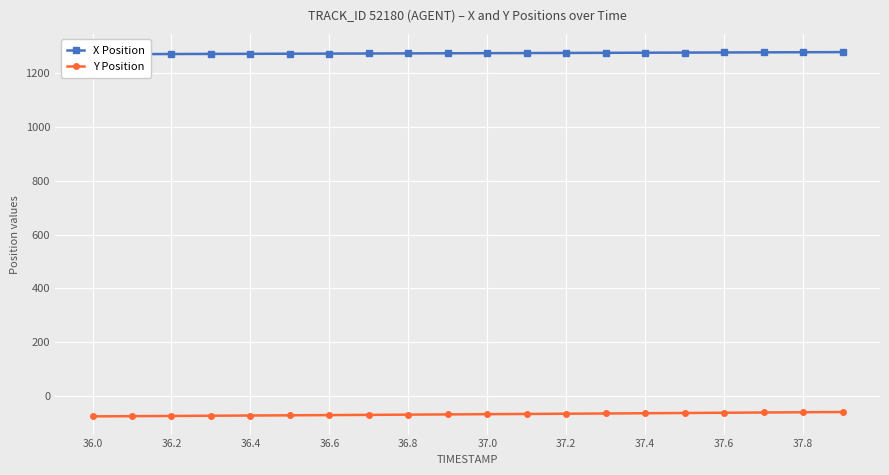

True or false: Y Position has a value of -15.6 at 37.0.

False